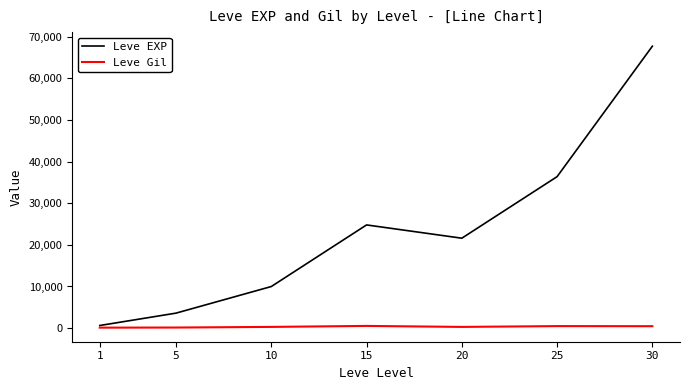

What is the difference between the second highest and minimum values in the Leve EXP series?

35760